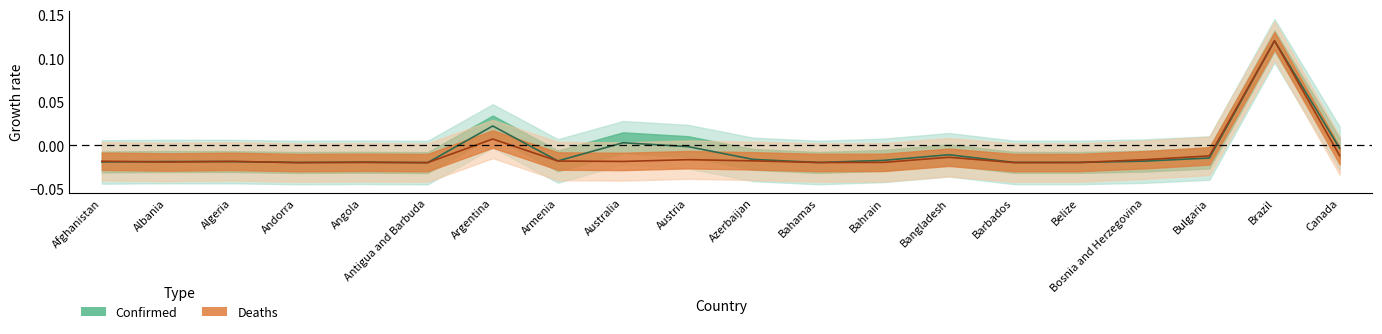

Reading left to right, extract all data points from this chart.

Confirmed: Afghanistan=-0.0	Albania=-0.0	Algeria=-0.0	Andorra=-0.0	Angola=-0.0	Antigua and Barbuda=-0.0	Argentina=0.0	Armenia=-0.0	Australia=0.0	Austria=-0.0	Azerbaijan=-0.0	Bahamas=-0.0	Bahrain=-0.0	Bangladesh=-0.0	Barbados=-0.0	Belize=-0.0	Bosnia and Herzegovina=-0.0	Bulgaria=-0.0	Brazil=0.1	Canada=-0.0
Deaths: Afghanistan=-0.0	Albania=-0.0	Algeria=-0.0	Andorra=-0.0	Angola=-0.0	Antigua and Barbuda=-0.0	Argentina=0.0	Armenia=-0.0	Australia=-0.0	Austria=-0.0	Azerbaijan=-0.0	Bahamas=-0.0	Bahrain=-0.0	Bangladesh=-0.0	Barbados=-0.0	Belize=-0.0	Bosnia and Herzegovina=-0.0	Bulgaria=-0.0	Brazil=0.1	Canada=-0.0